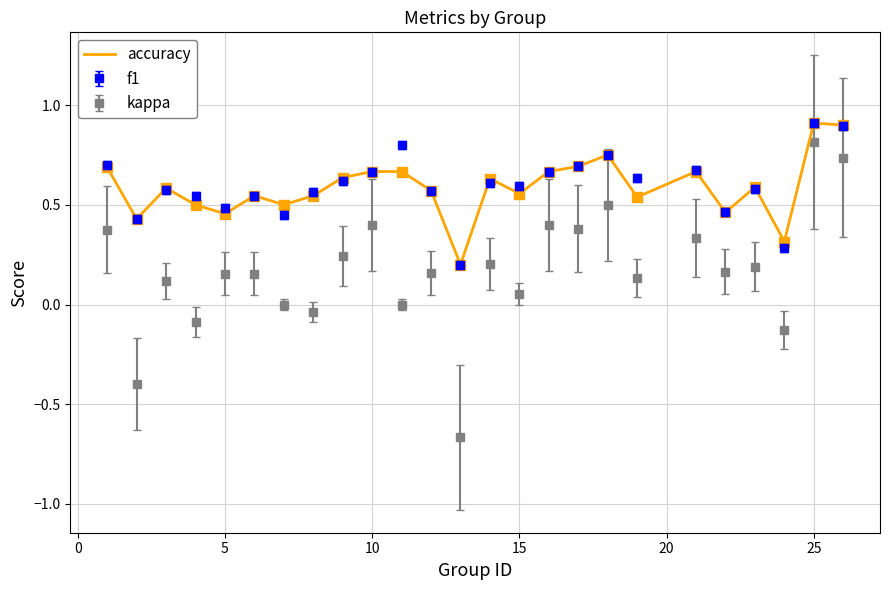

Which series has the largest range (max minus min)?

kappa